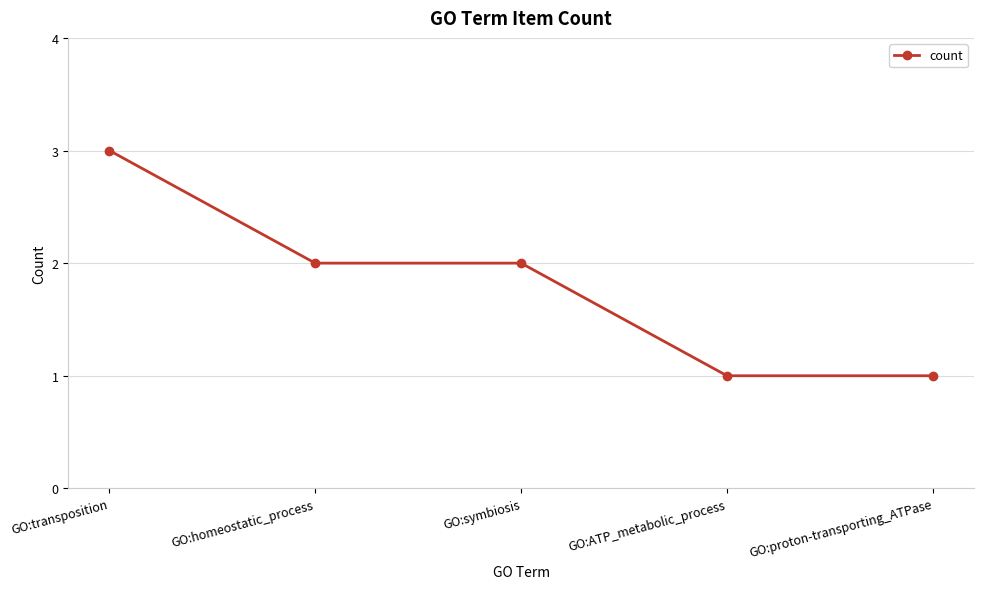

What position from the right is GO:transposition?

5